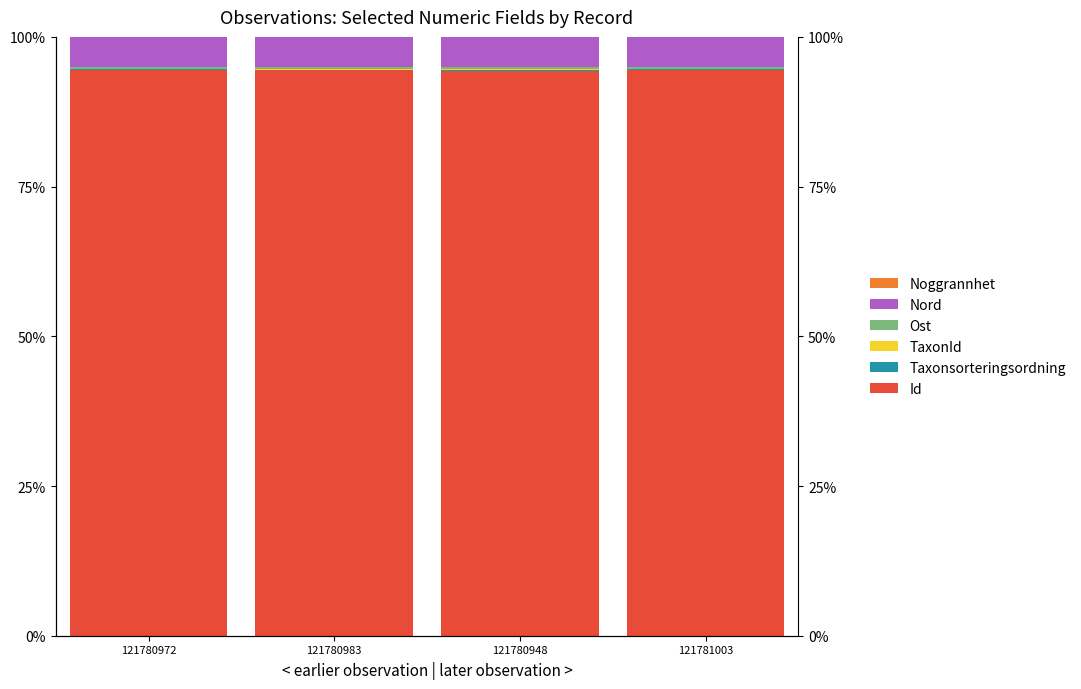

What are all the series names shown in the legend?

Id, Taxonsorteringsordning, TaxonId, Ost, Nord, Noggrannhet